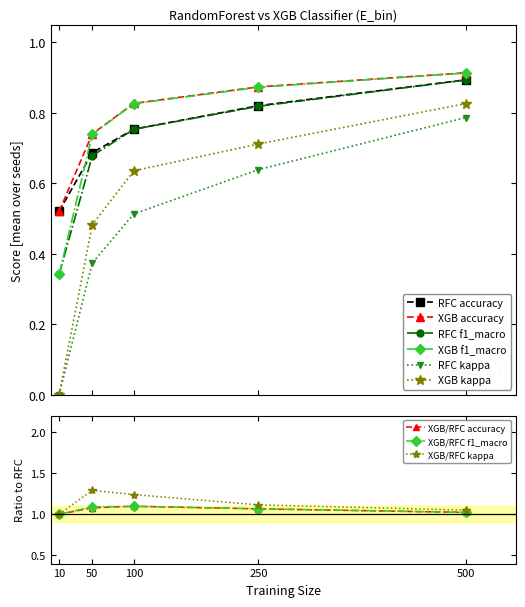

Is it true that XGB accuracy equals 0.3 at 100?

False